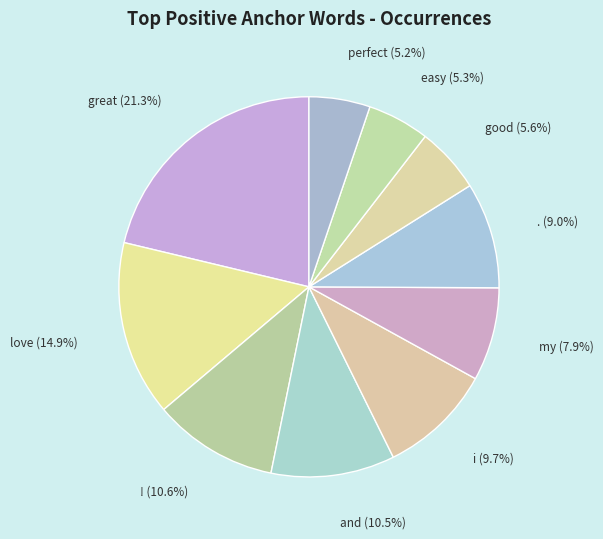

How many slices are in this pie chart?

10